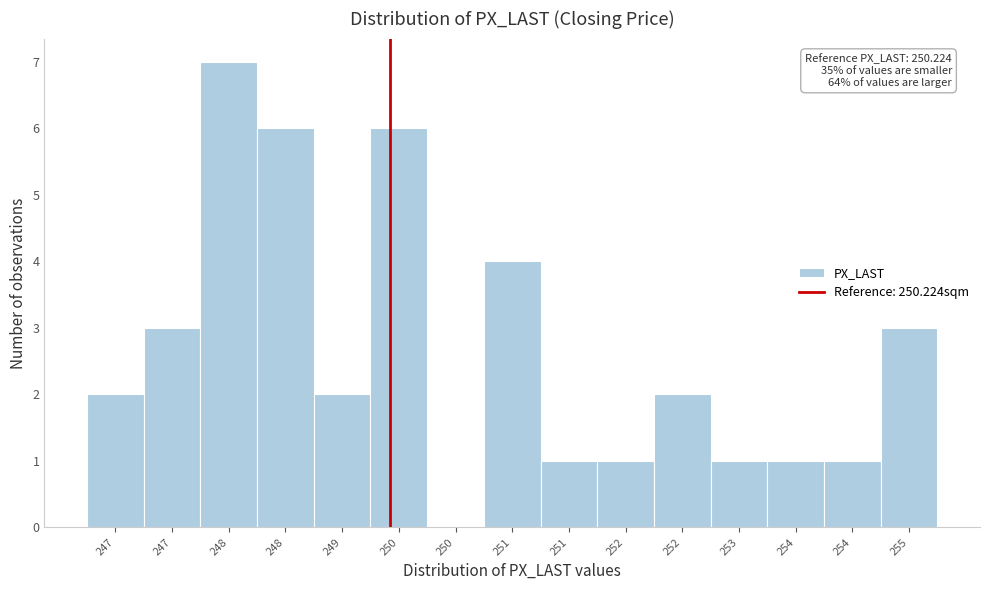

Are the bars horizontal?

No